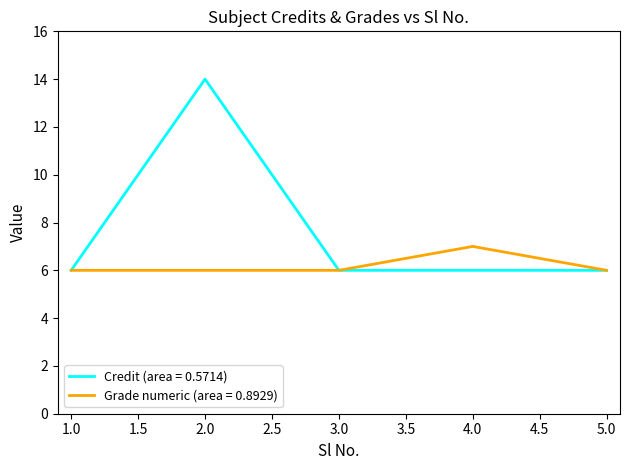

True or false: Grade numeric (area = 0.8929) has a value of 11 at 3.0.

False